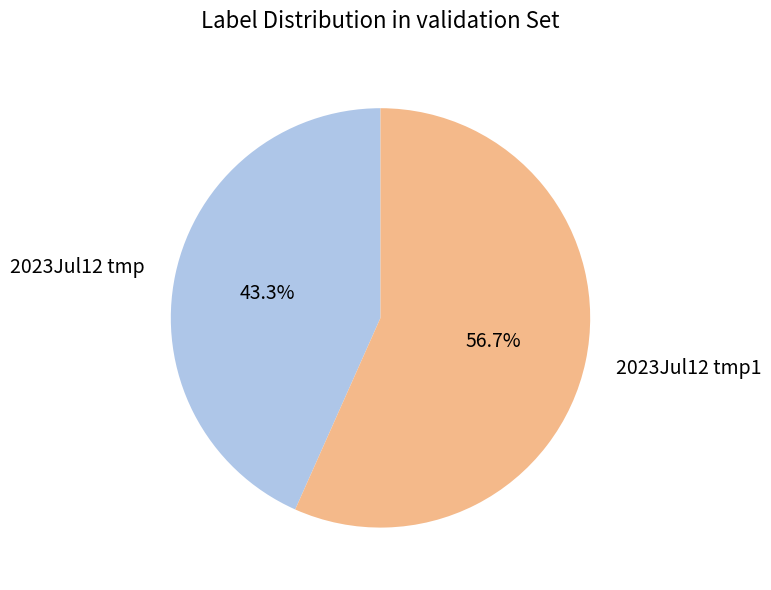

What is the majority slice?

2023Jul12 tmp1